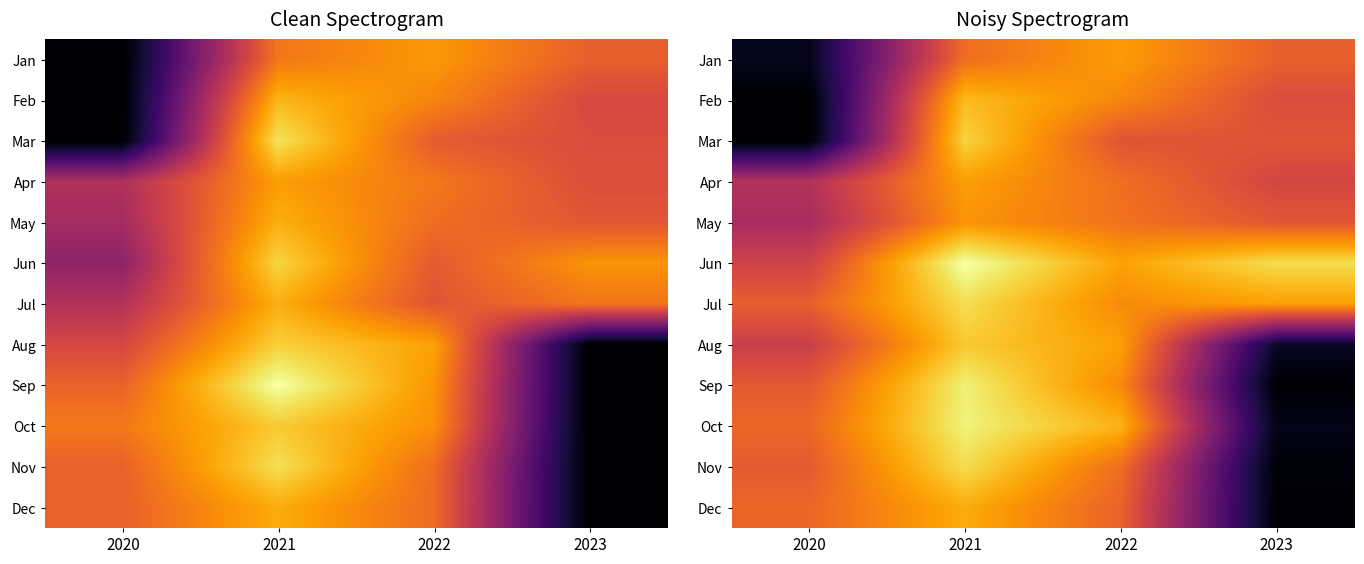

Is it true that Feb equals 791.9 at 2023?

True